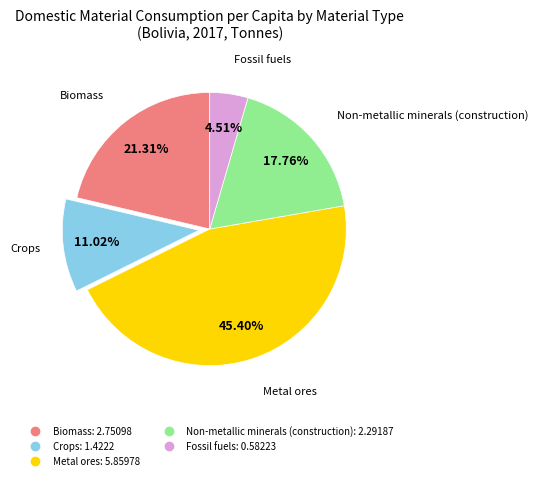

Approximately how many times larger is the value at Metal ores compared to Crops?

4.1